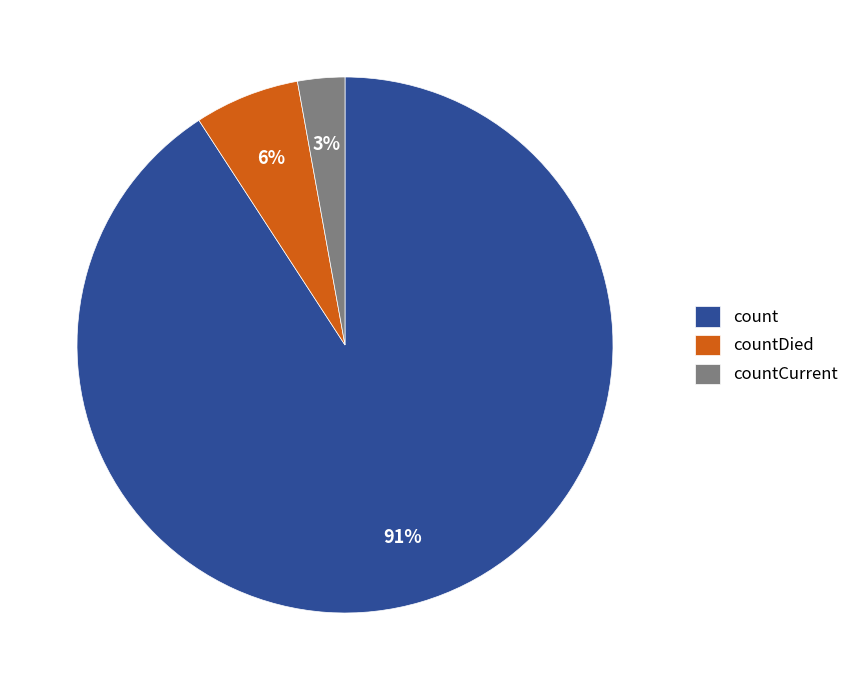

Which has a higher value, count or countCurrent?

count